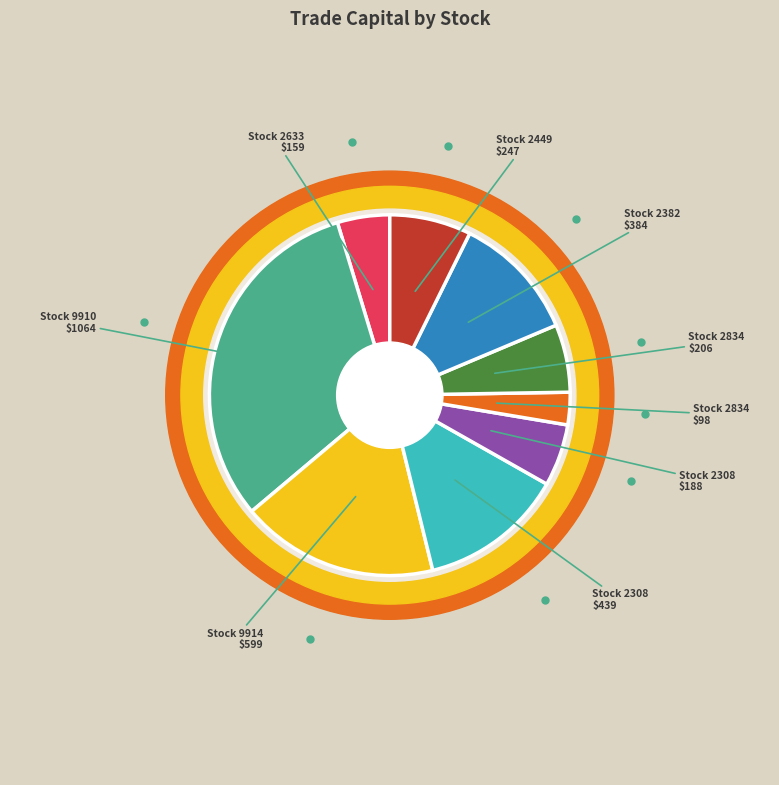

What portion of the pie excludes 2633?

95.3%